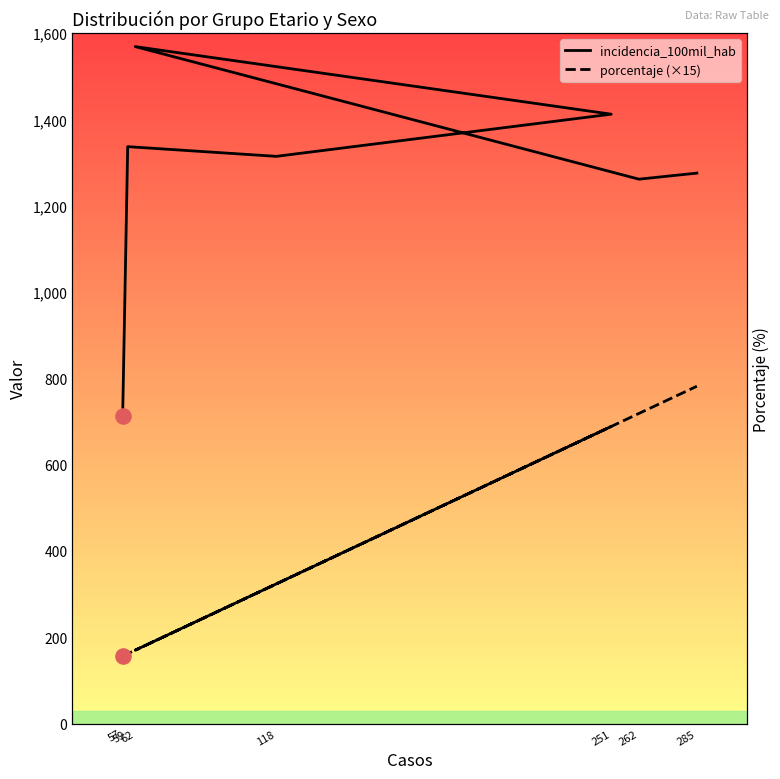

Which series contains the highest Y value?

incidencia_100mil_hab